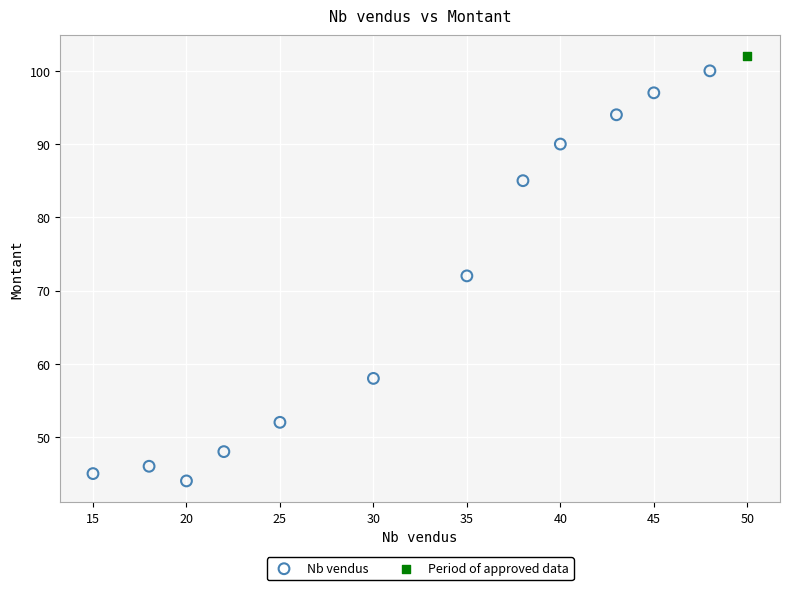

What are all the series names shown in the legend?

Nb vendus, Period of approved data